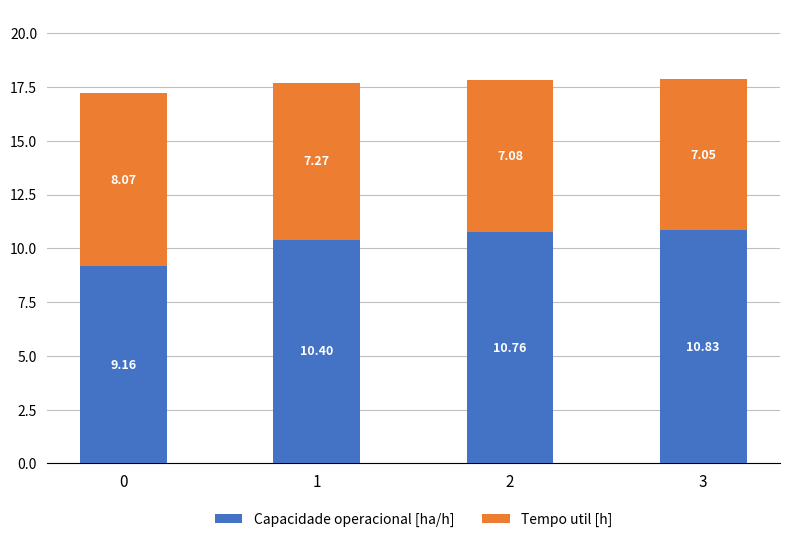

List the labels in order of Capacidade operacional [ha/h] value, smallest first.

0, 1, 2, 3